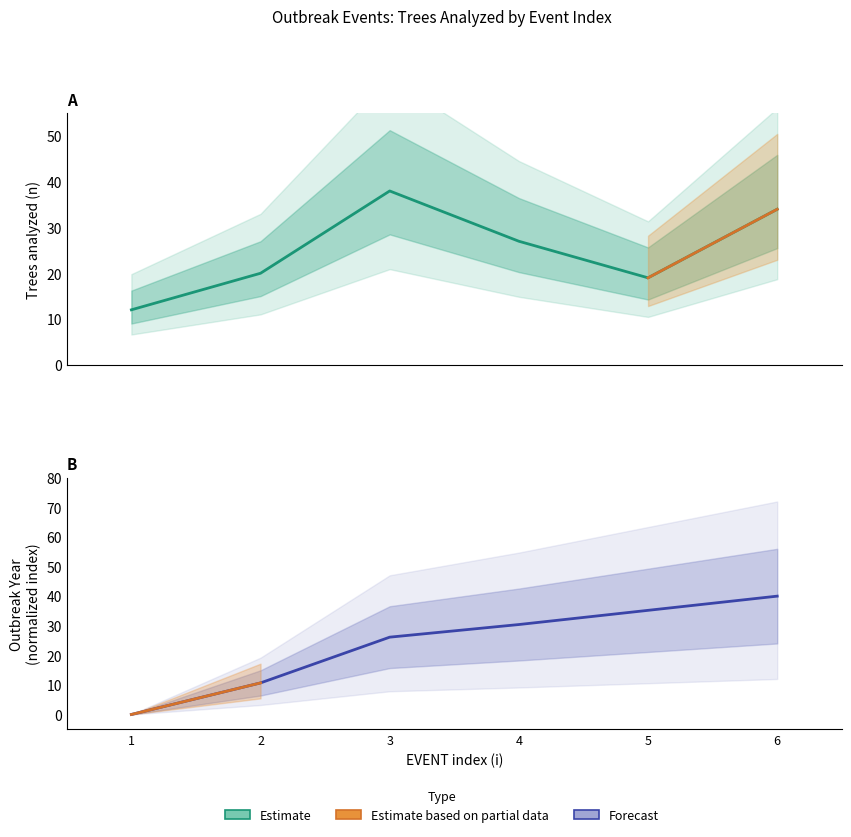

Where does the Outbreak series first go above 30?

4